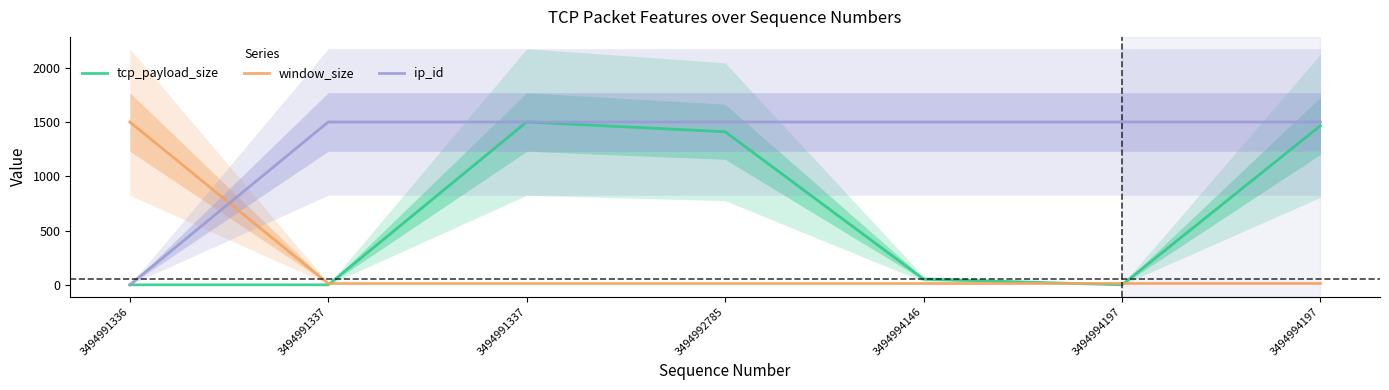

Reading left to right, transcribe all the data shown in this chart.

tcp_payload_size: 0.0	0.0	1500.0	1409.9	52.8	0.0	1465.8
window_size: 1500.0	12.2	12.2	12.2	12.2	12.7	12.7
ip_id: 0.0	1499.8	1499.8	1499.9	1499.9	1500.0	1500.0